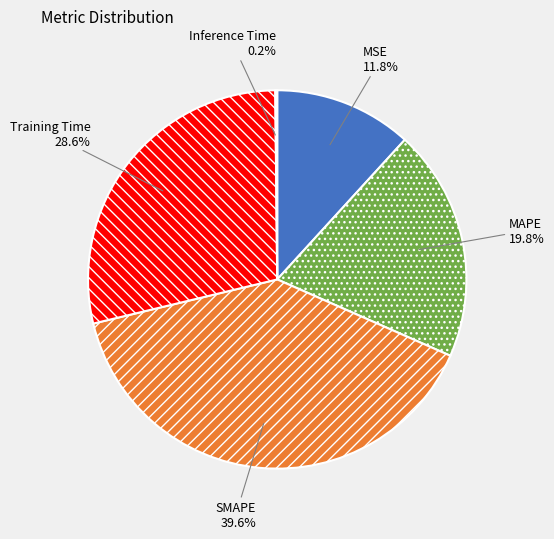

Do MSE and MAPE together represent more than half of the pie?

No